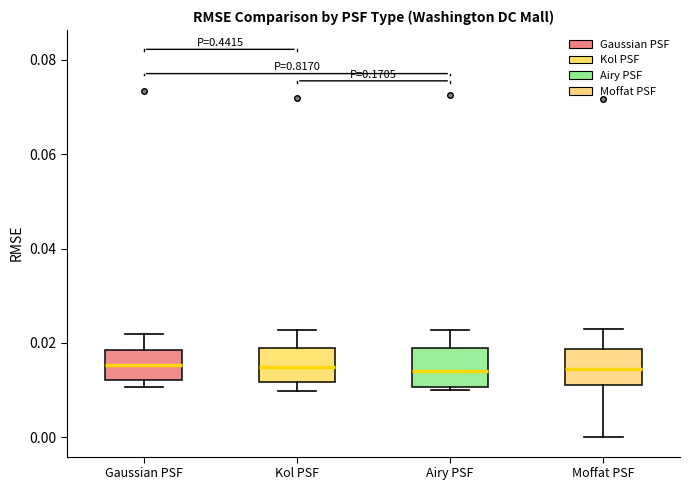

Reading left to right, transcribe this box plot: for each box, give where its median line is, the range the box spans, and where its two whiskers end, as read against the y-axis. The values are not printed on the chart, so give them approximately, as read against the axis.

Gaussian PSF: median 0.016, box 0.012 to 0.018, whiskers 0.010 to 0.022
Kol PSF: median 0.014, box 0.012 to 0.018, whiskers 0.010 to 0.022
Airy PSF: median 0.014, box 0.010 to 0.018, whiskers 0.010 (just below the box's lower edge) to 0.022
Moffat PSF: median 0.014, box 0.012 to 0.018, whiskers 0.000 to 0.024